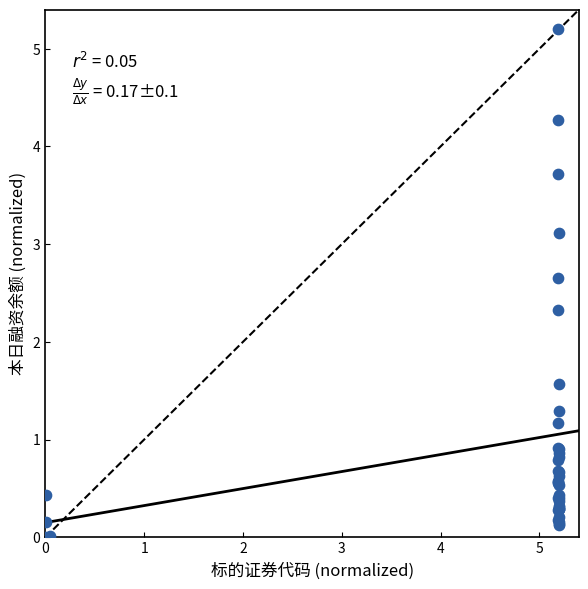

What Y value in the scatter plot is closest to 2?

2.3